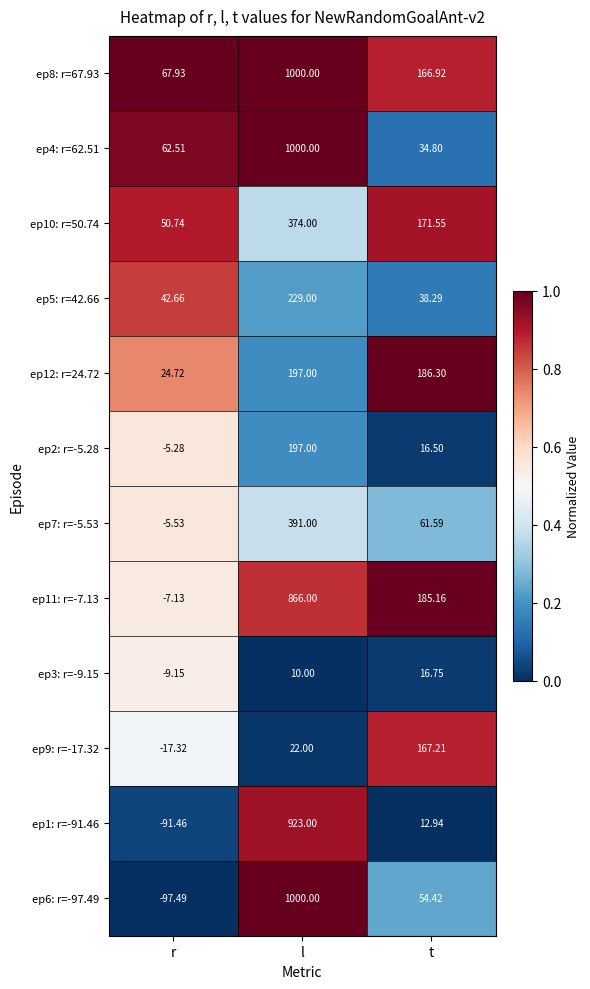

List the labels in order of ep4: r=62.51 value, largest first.

l, r, t